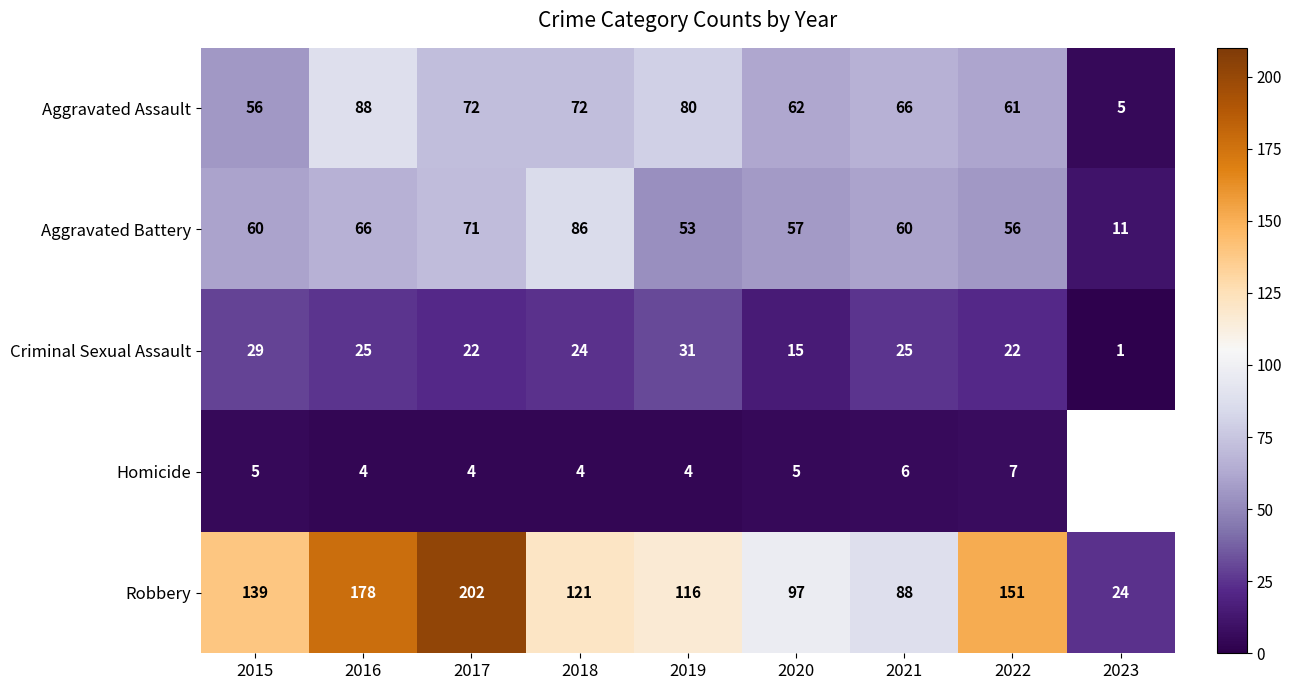

Is the value of Robbery at 2020 greater than the value of Aggravated Assault at 2022?

Yes